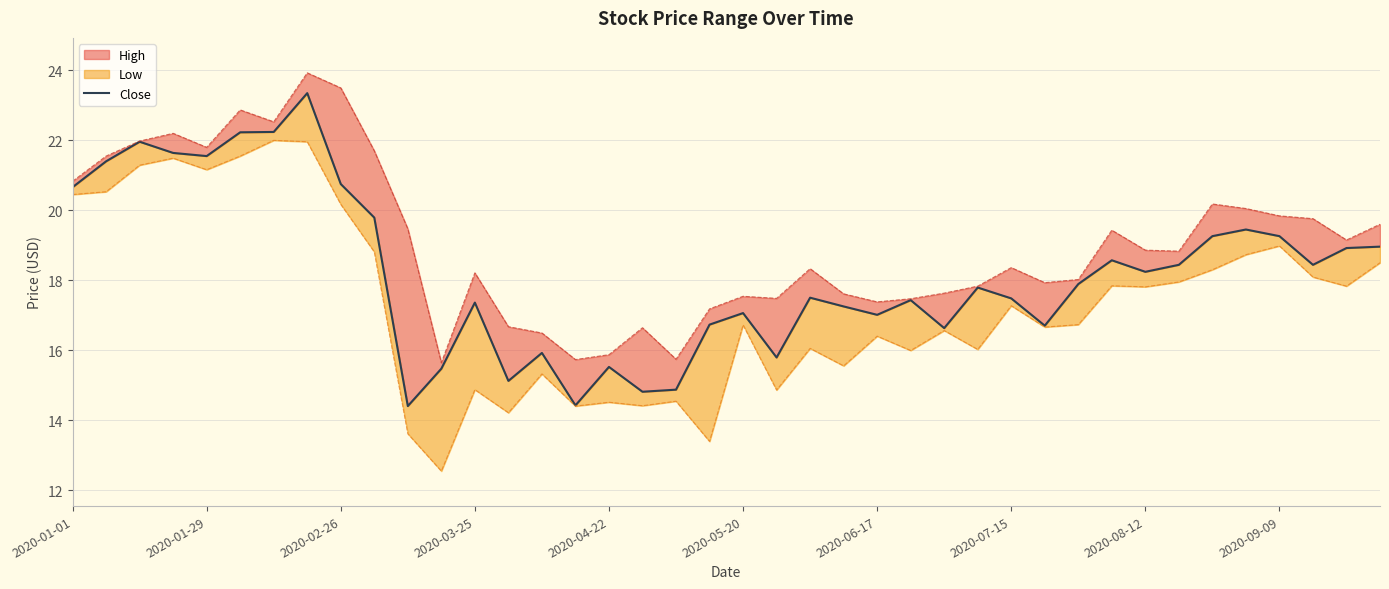

What is the difference between the maximum and second lowest values?

8.9